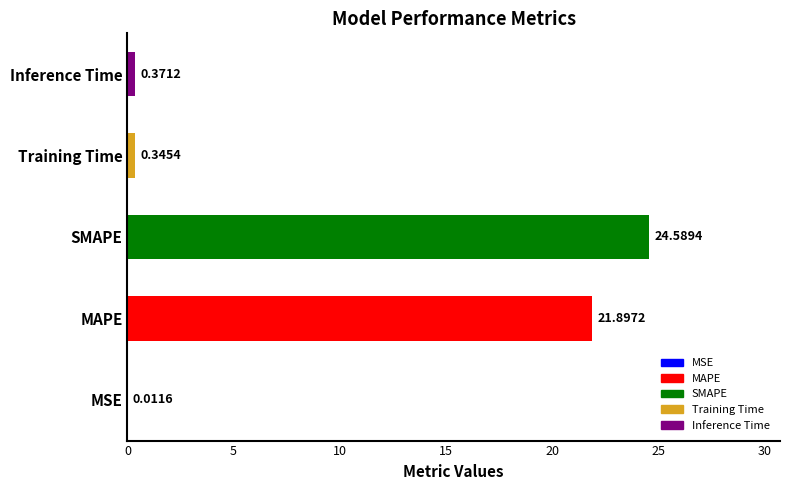

Between SMAPE and MAPE, which is larger?

SMAPE